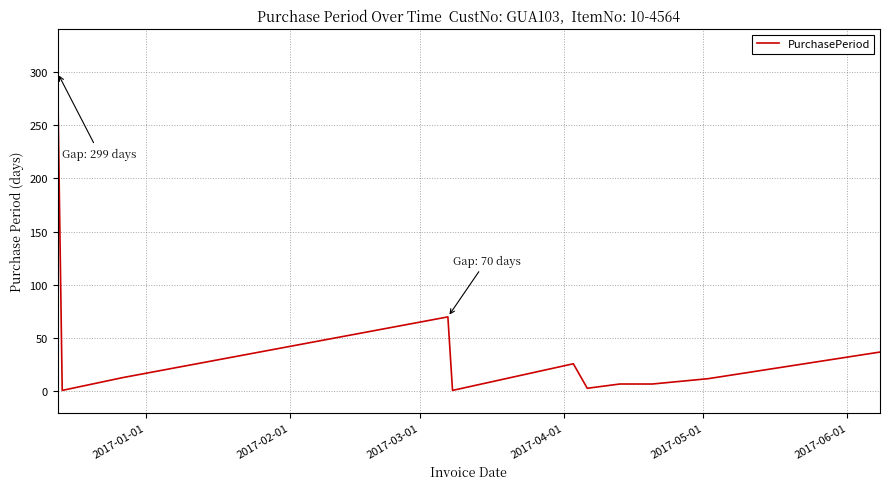

What is the maximum value shown in the chart?

299